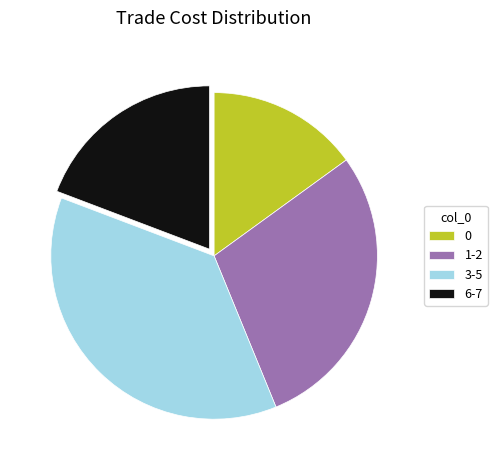

Does 3-5 account for over 50% of the chart?

No